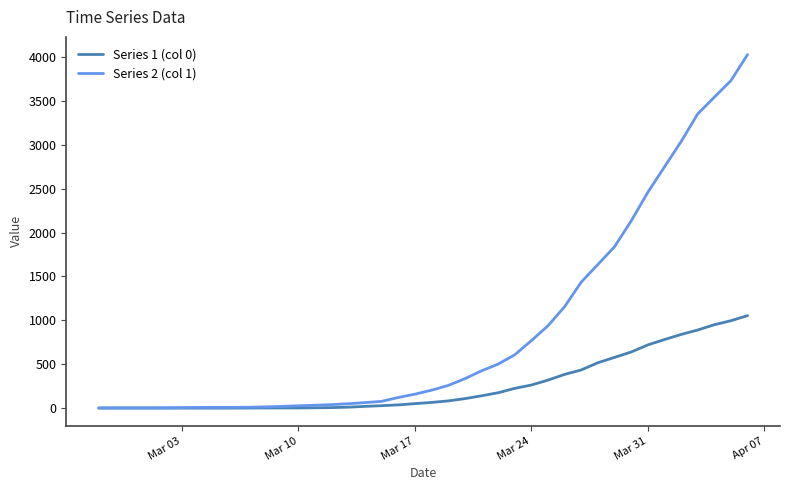

Count the number of data series in this chart.

2